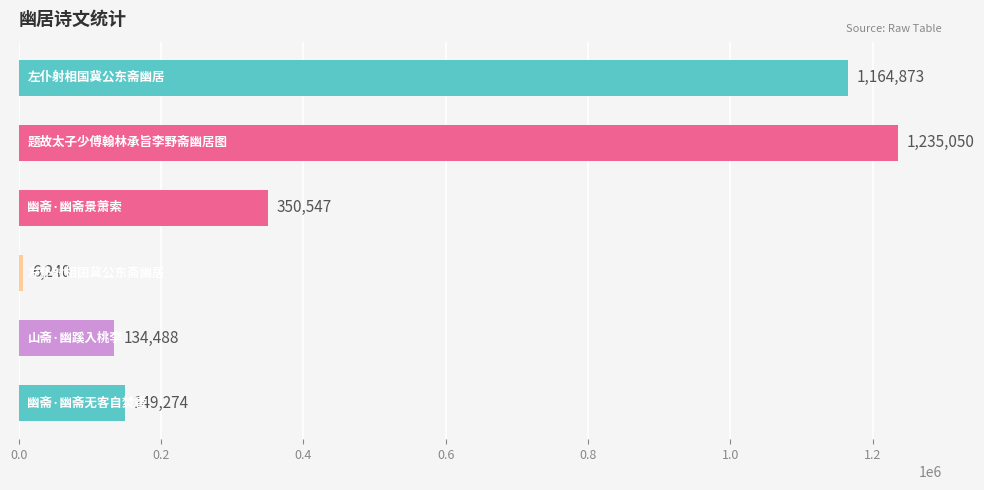

Reading top to bottom, what are all the values shown in this chart?

1164873	1235050	350547	6240	134488	149274